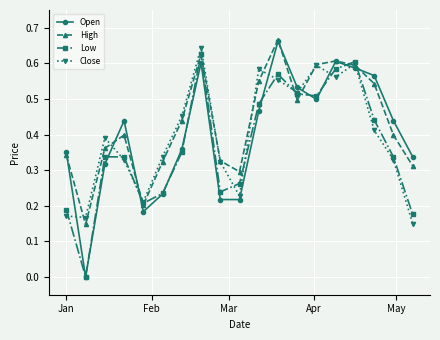

Does the chart have visible grid lines?

Yes